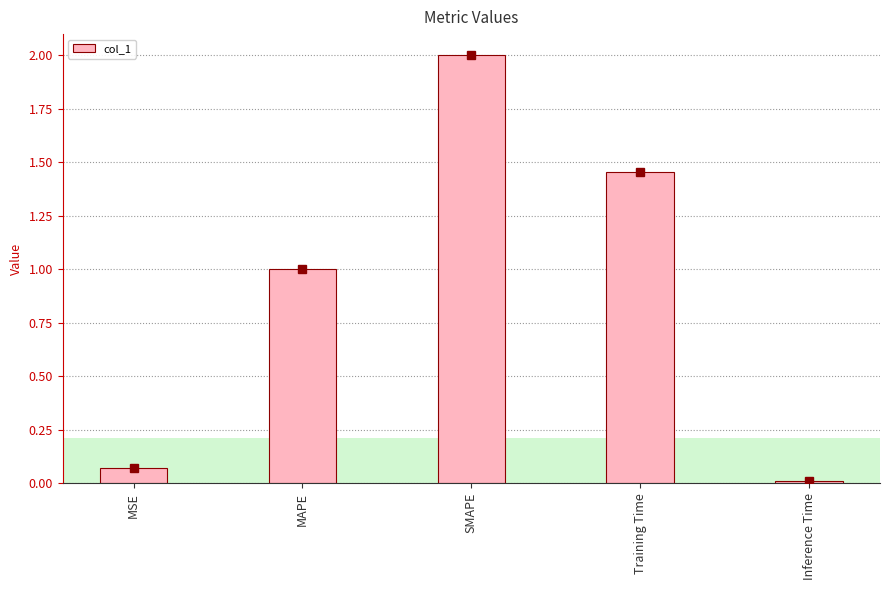

What is the difference between the second highest and second lowest values?

1.4